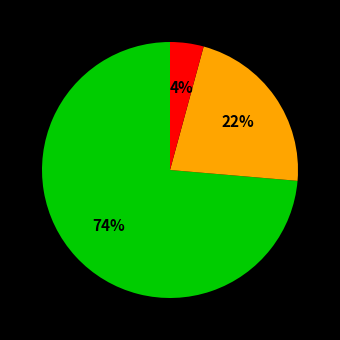

Does any single category account for the majority?

Yes